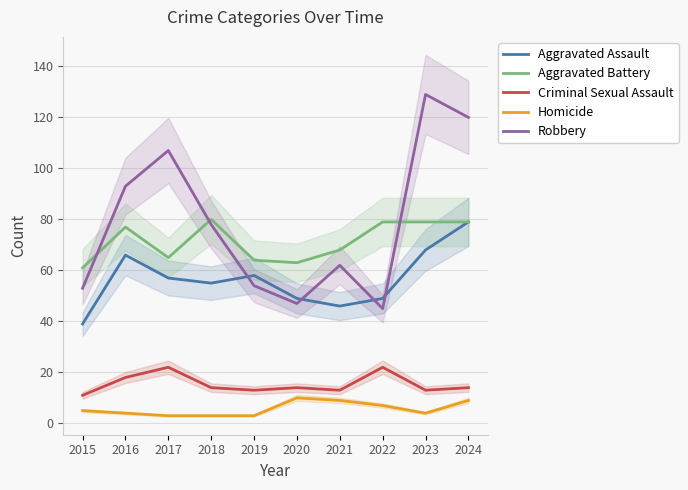

List the series in order of their peak value, lowest first.

Homicide, Criminal Sexual Assault, Aggravated Assault, Aggravated Battery, Robbery